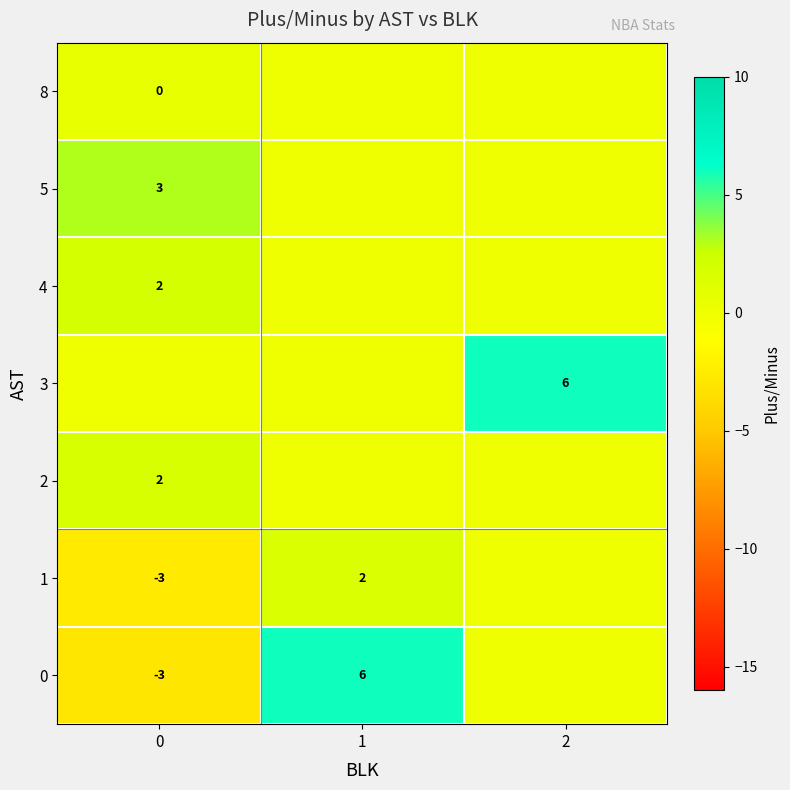

The value of 4 at 0 is 2. True or false?

True